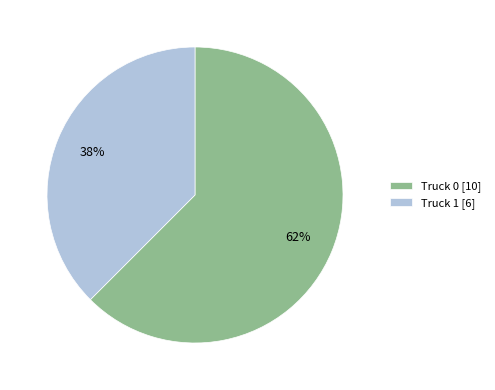

What is the majority slice?

Truck 0